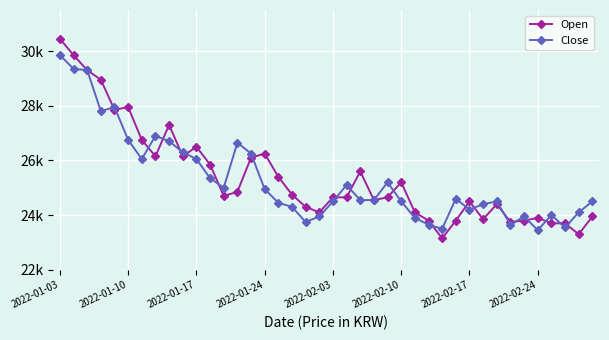

Does the chart have visible grid lines?

Yes